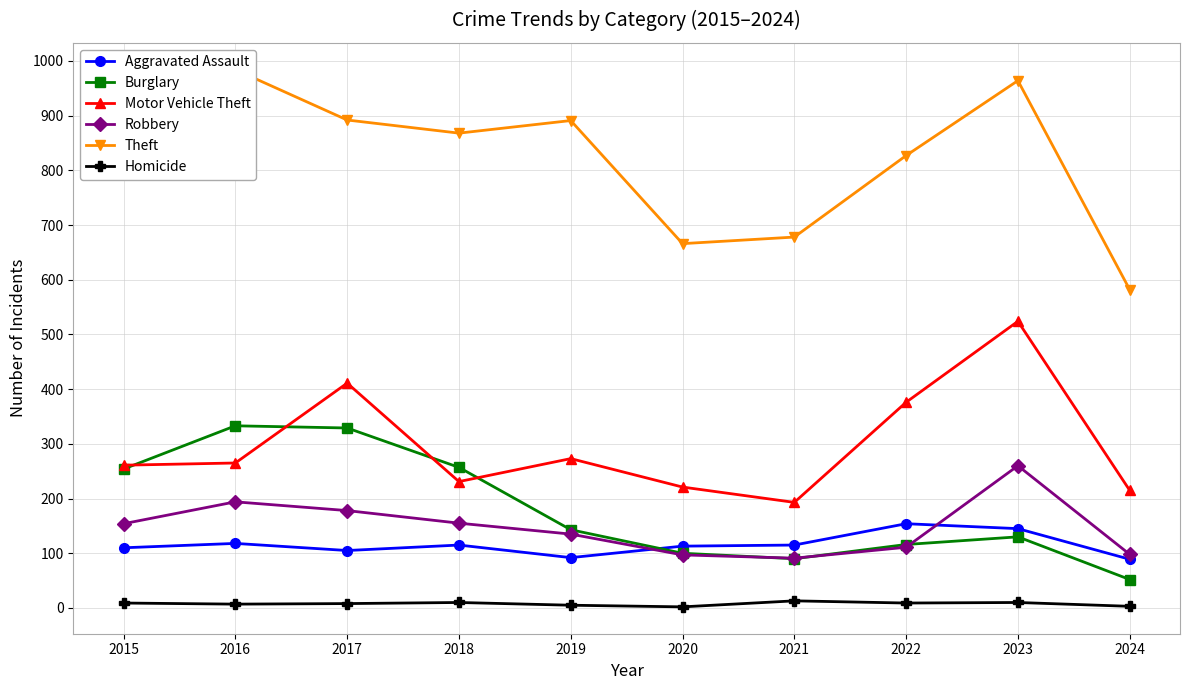

Does the chart display data point markers on the line(s)?

Yes